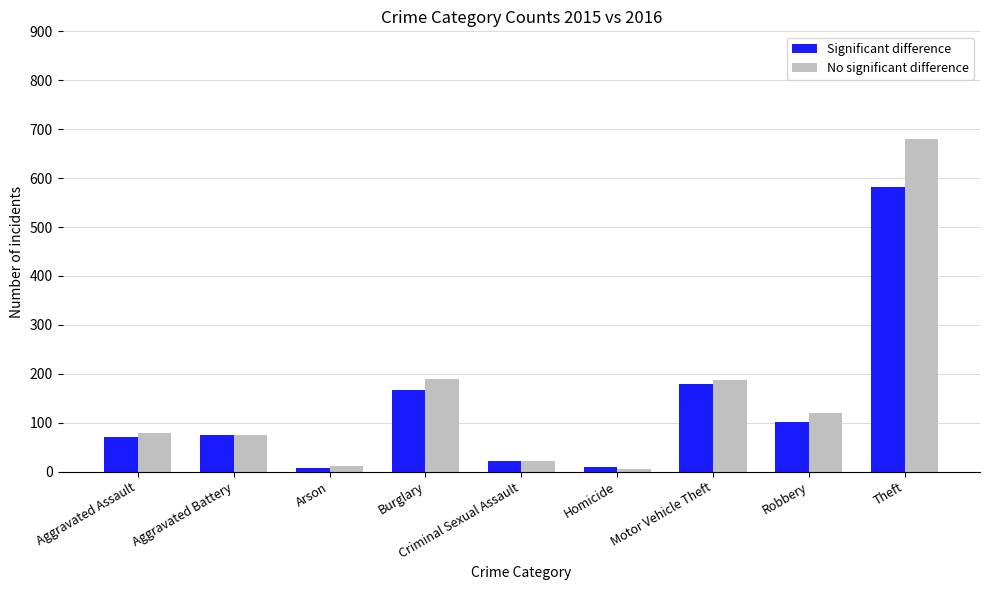

True or false: No significant difference has a value of 22 at Criminal Sexual Assault.

True